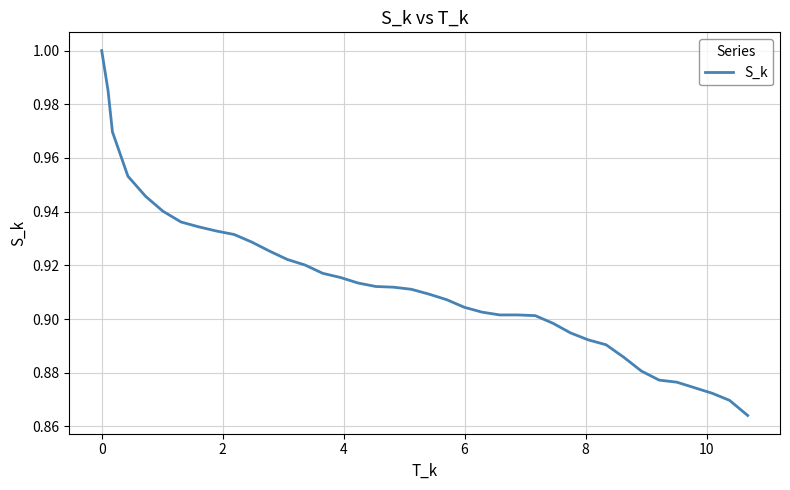

How many lines are shown in the chart?

1